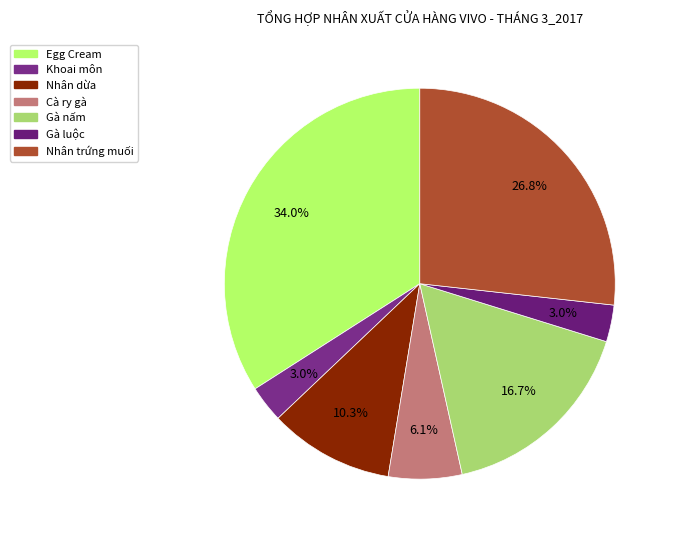

Is it true that Nhân trứng muối is 20% of the pie?

False